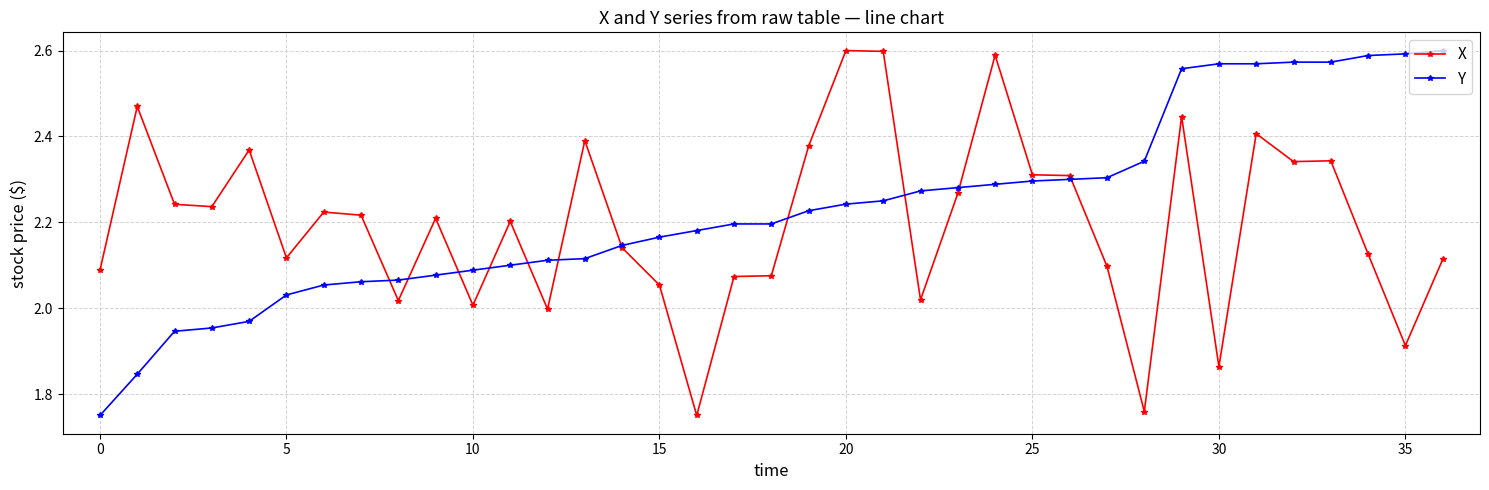

What are all the series names shown in the legend?

X, Y